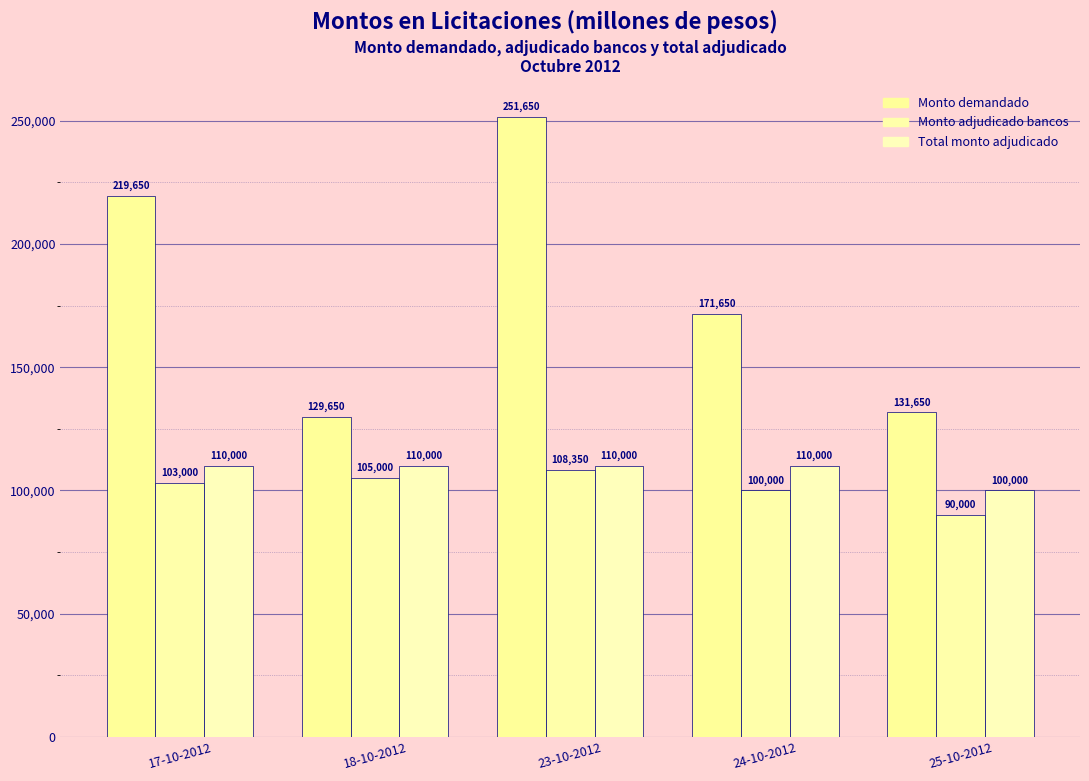

How many data points does each series have?

5